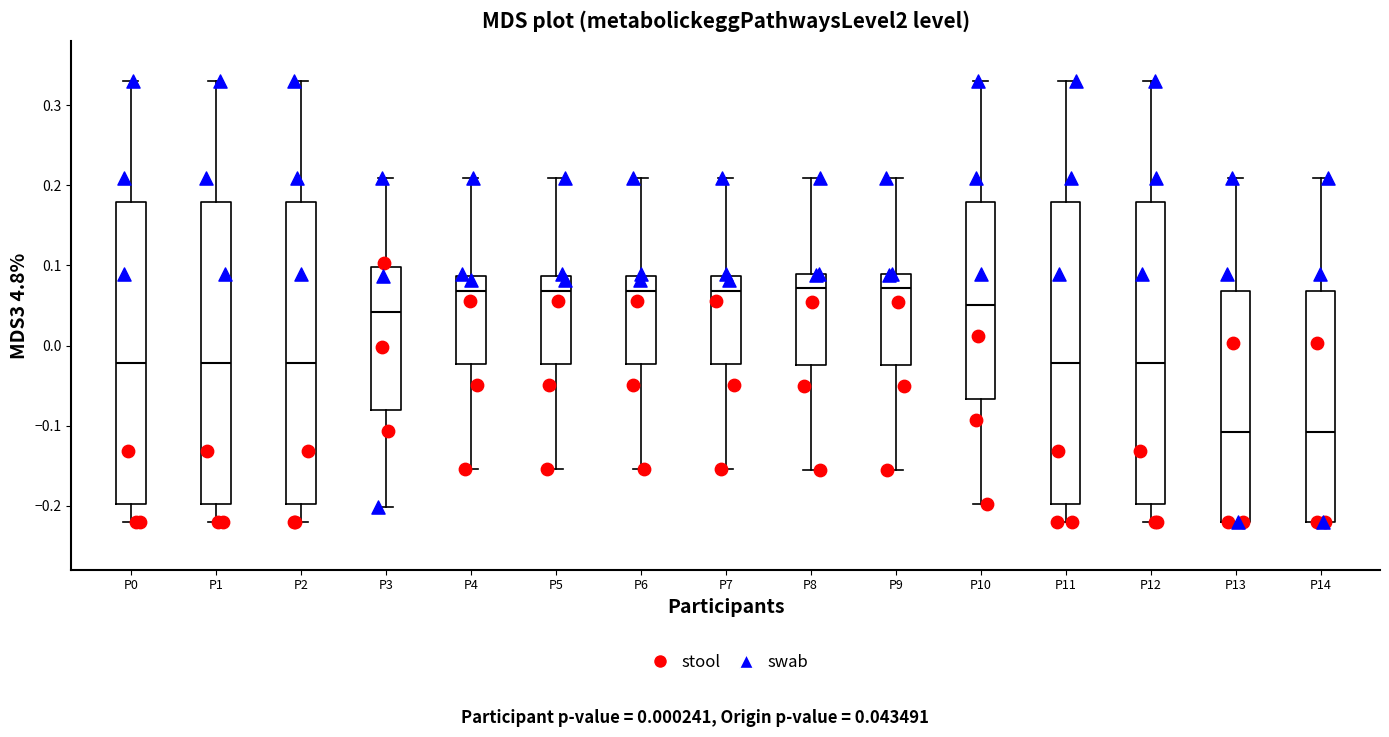

Where is the lower edge of the box for P13 on the y-axis? The values are not printed on the chart, so give them approximately, as read against the axis.

-0.22